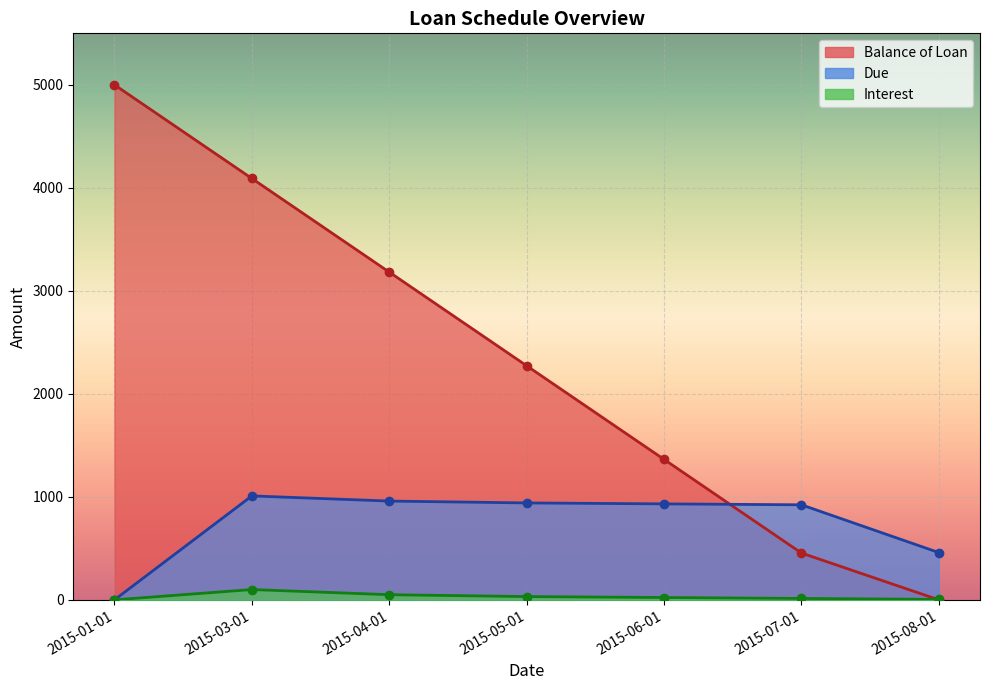

What is the difference between the highest and lowest values at 2015-01-01?

5000.0